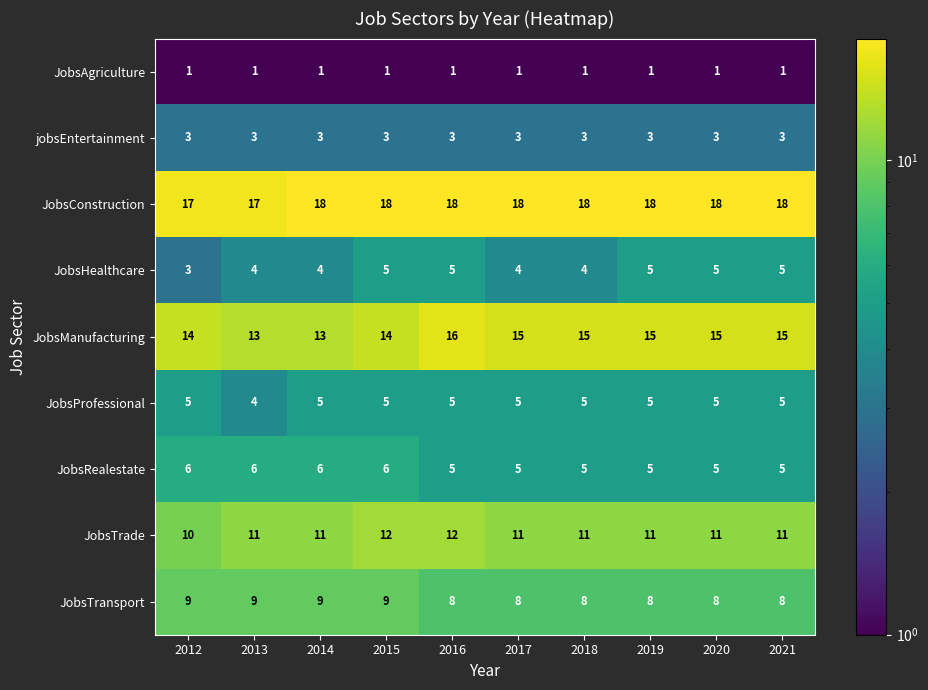

What is the approximate value of JobsConstruction at 2012?

17